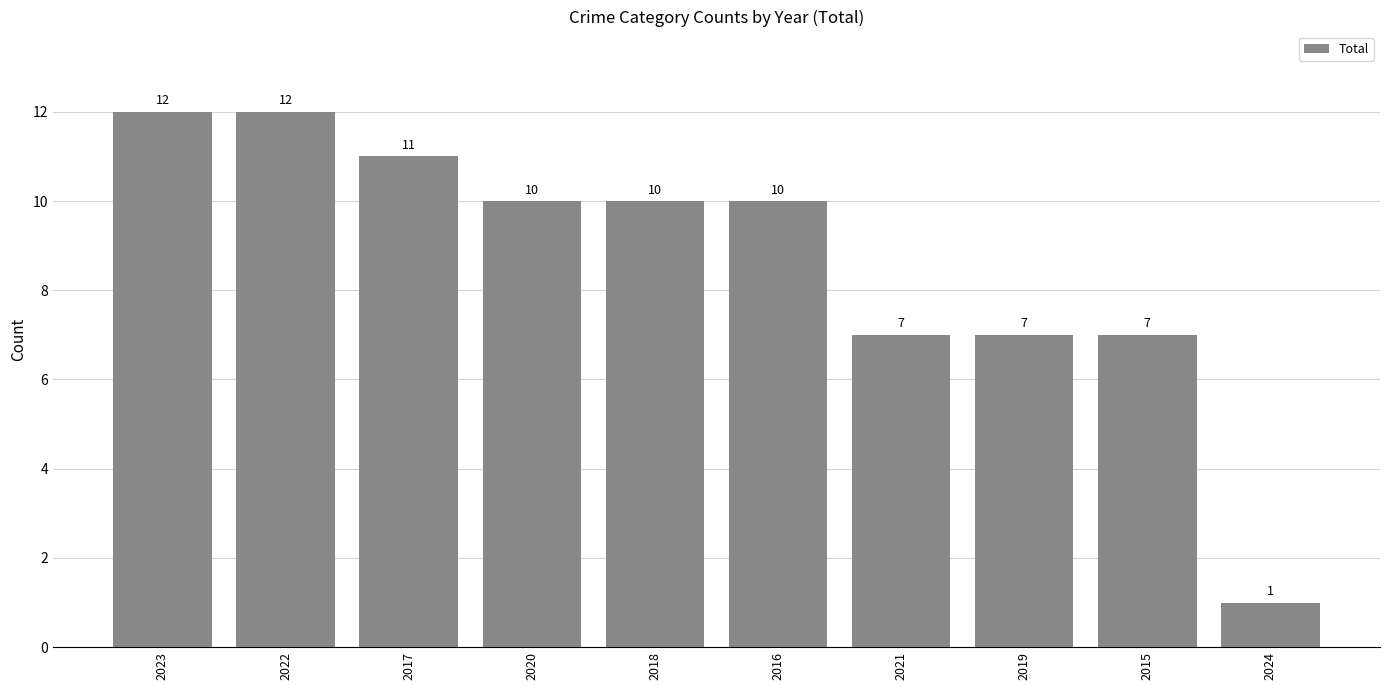

Reading left to right, transcribe all the data shown in this chart.

12	12	11	10	10	10	7	7	7	1